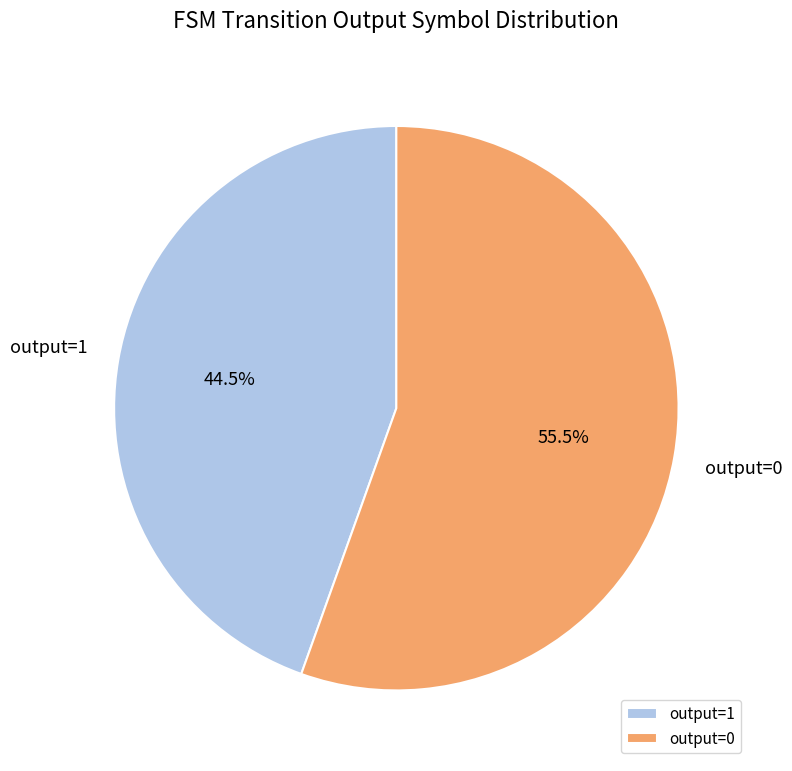

What is the total percentage of output=1 and output=0?

100.0%